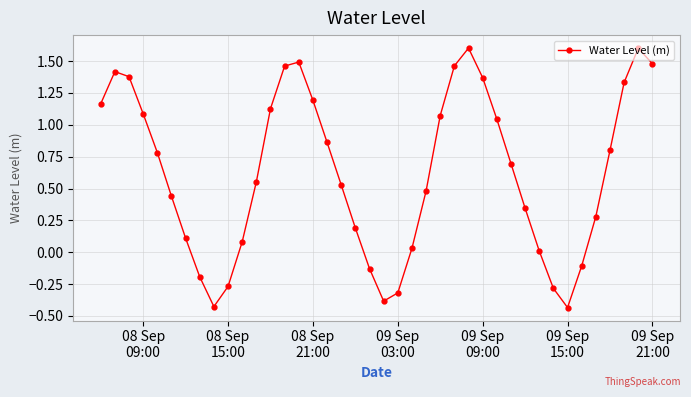

True or false: there are more than 1 points higher than both neighbors.

True